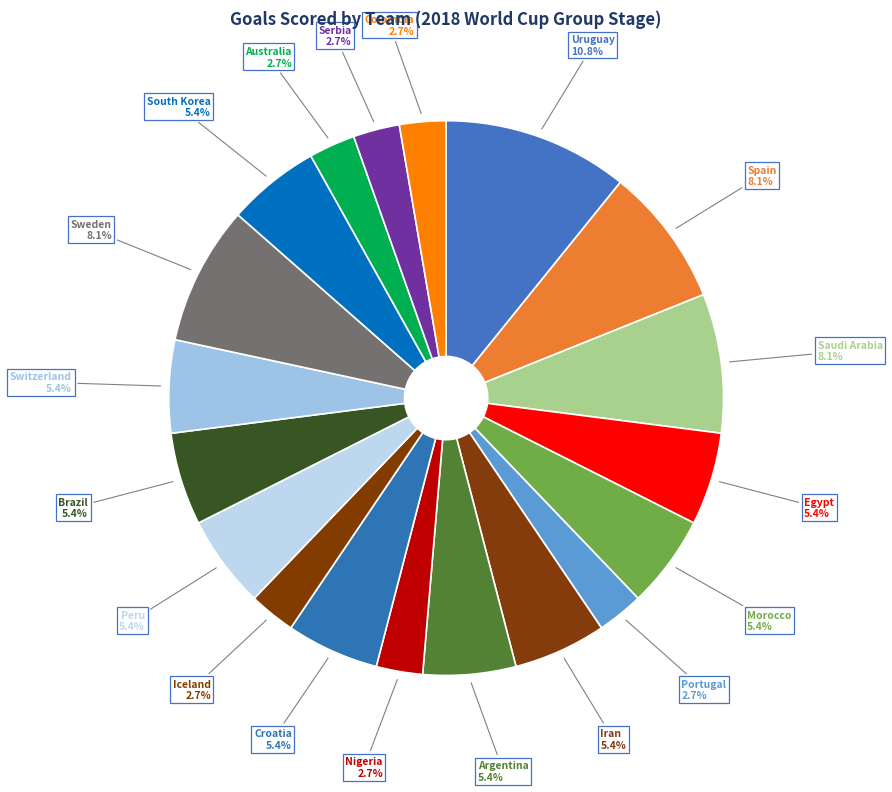

To the nearest percent, what percentage of the pie is Serbia?

3%